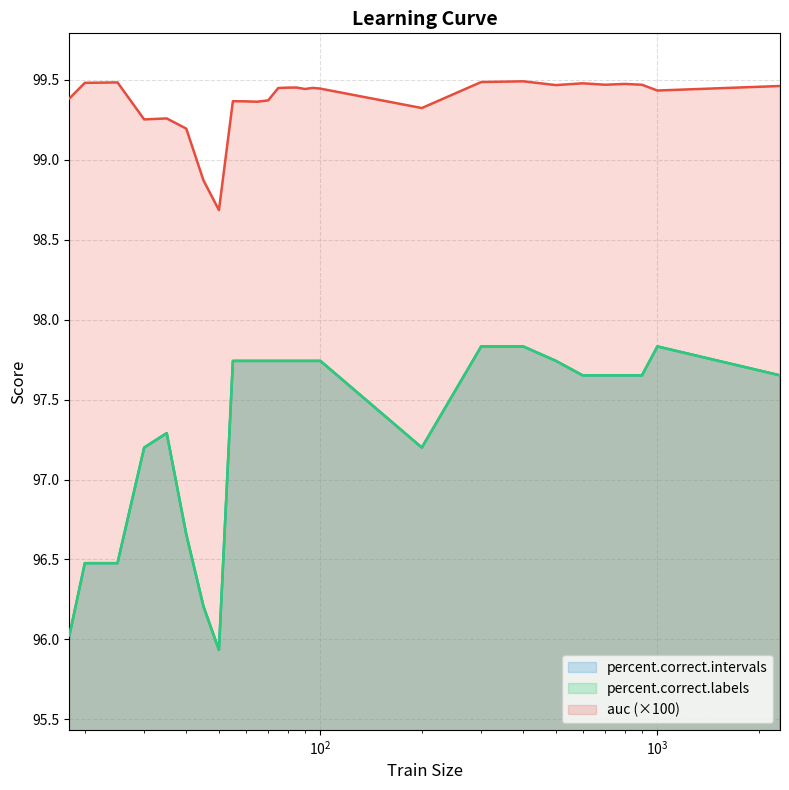

What is the sum of the auc values at 55 and 800?

198.8